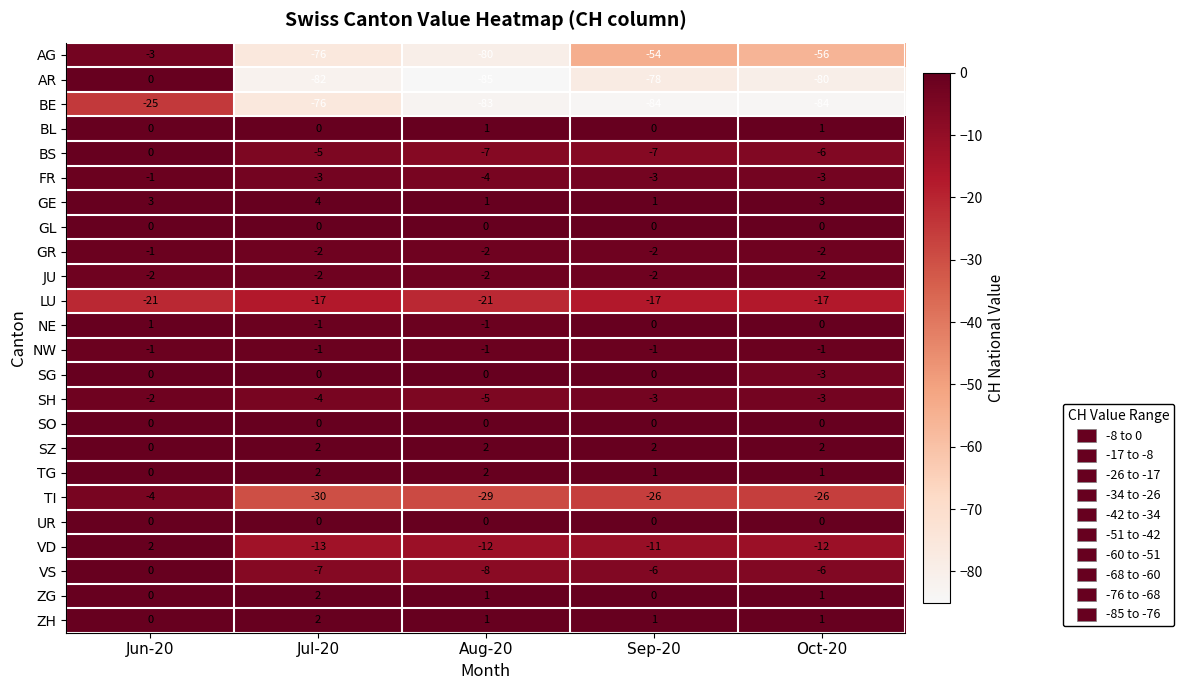

Between Jun-20 and Oct-20, which series saw the biggest shift?

AR